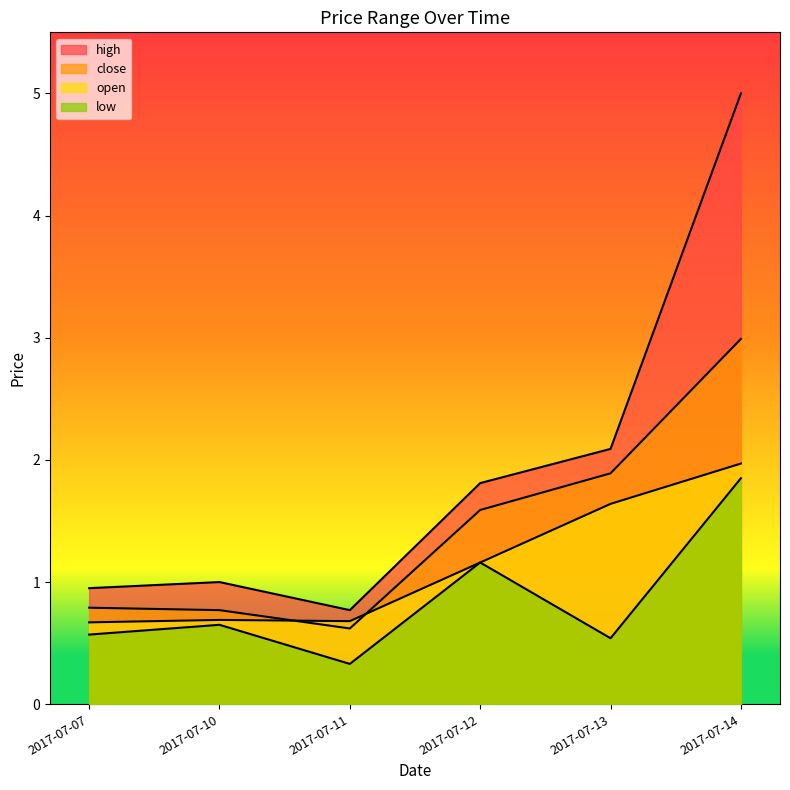

Reading left to right, what are all the values shown in this chart?

open: 2017-07-07=0.7	2017-07-10=0.7	2017-07-11=0.7	2017-07-12=1.2	2017-07-13=1.6	2017-07-14=2.0
close: 2017-07-07=0.8	2017-07-10=0.8	2017-07-11=0.6	2017-07-12=1.6	2017-07-13=1.9	2017-07-14=3.0
high: 2017-07-07=0.9	2017-07-10=1.0	2017-07-11=0.8	2017-07-12=1.8	2017-07-13=2.1	2017-07-14=5.0
low: 2017-07-07=0.6	2017-07-10=0.7	2017-07-11=0.3	2017-07-12=1.2	2017-07-13=0.5	2017-07-14=1.9